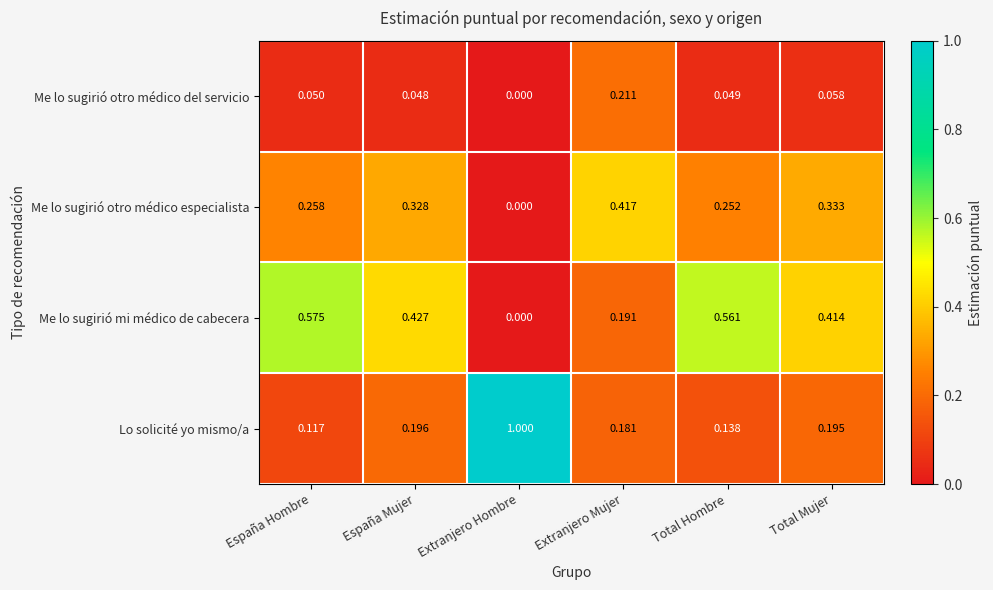

List the series in order of their peak value, lowest first.

Me lo sugirió otro médico del servicio, Me lo sugirió otro médico especialista, Me lo sugirió mi médico de cabecera, Lo solicité yo mismo/a